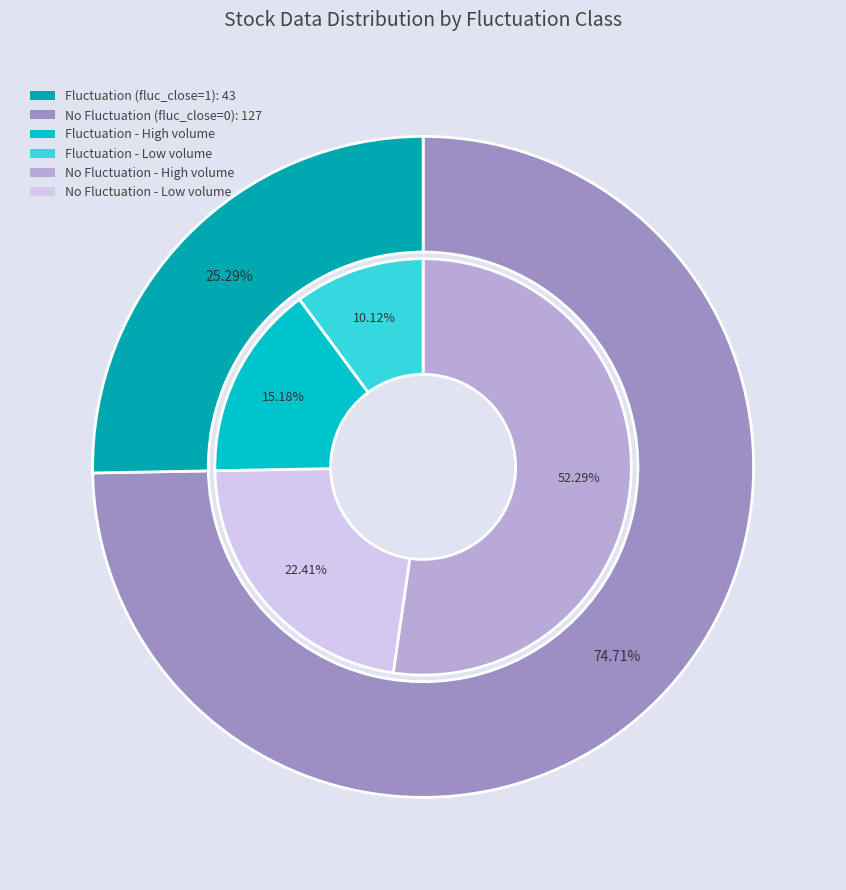

How many segments does this pie chart have?

2